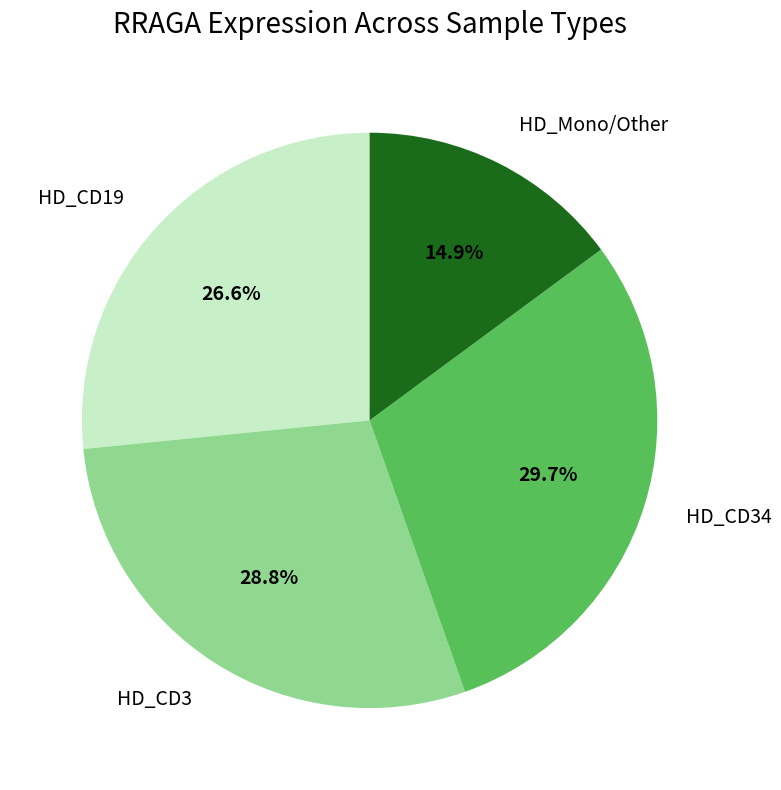

What portion of the pie excludes HD_Mono/Other?

85.1%